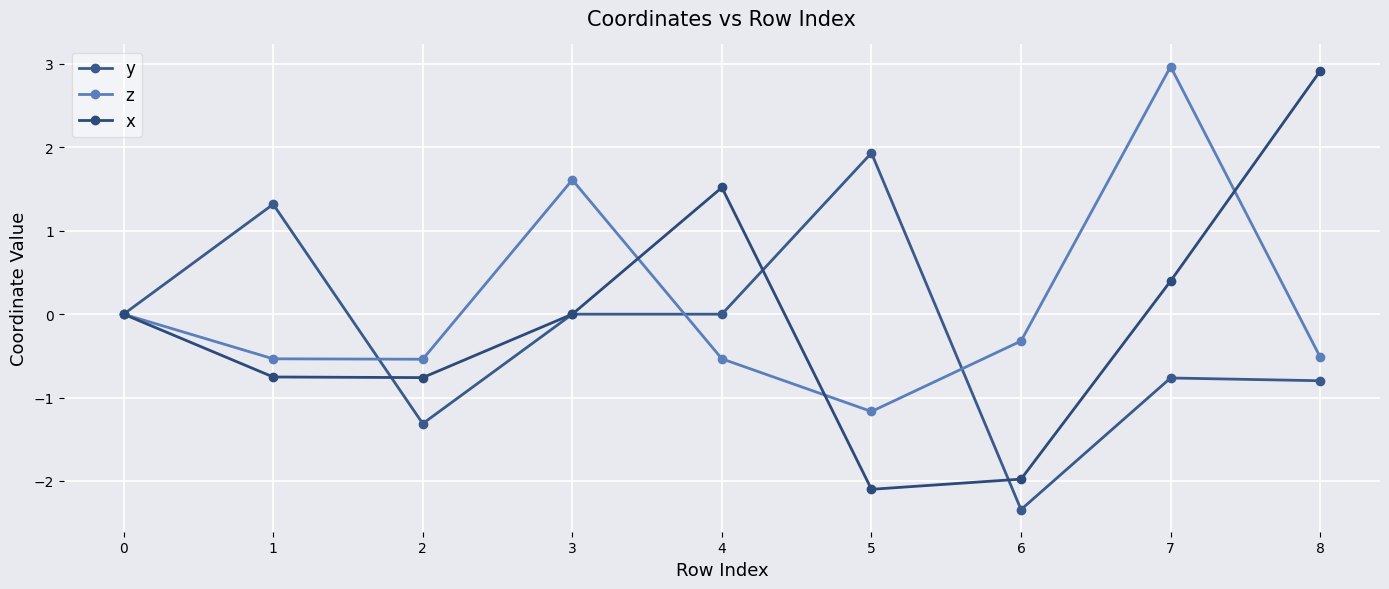

What is the difference between the x values at 6 and 7?

2.4